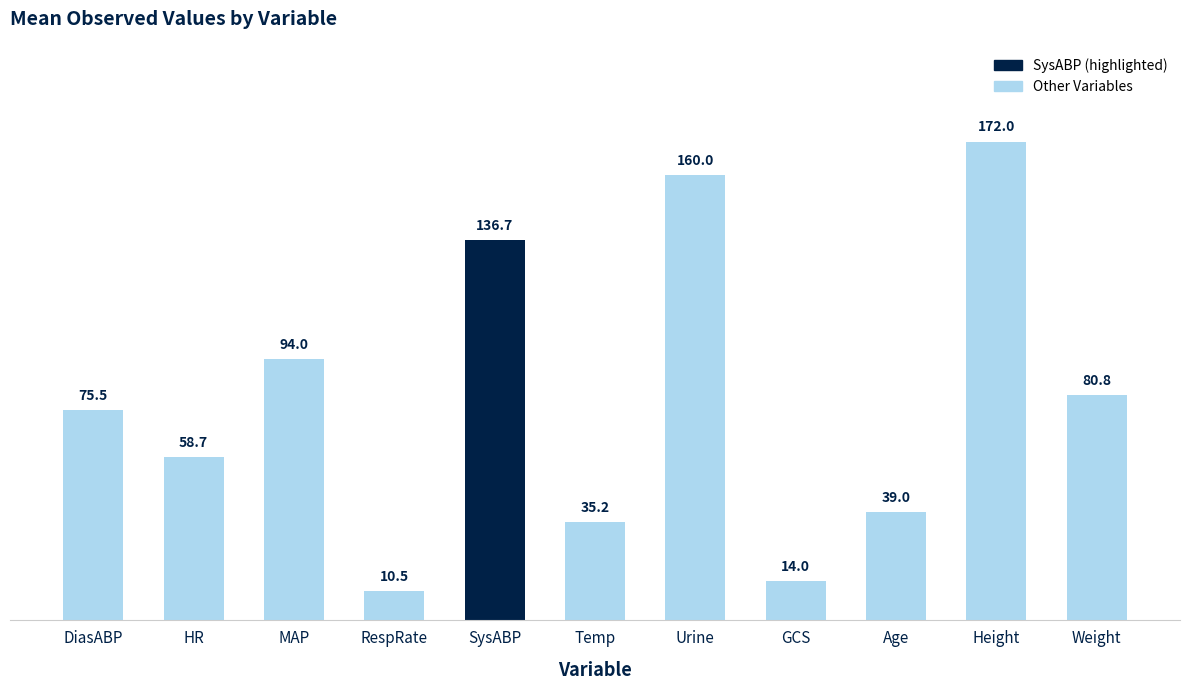

Reading right to left, extract all data points from this chart.

Weight=80.8	Height=172.0	Age=39.0	GCS=14.0	Urine=160.0	Temp=35.2	SysABP=136.7	RespRate=10.5	MAP=94.0	HR=58.7	DiasABP=75.5